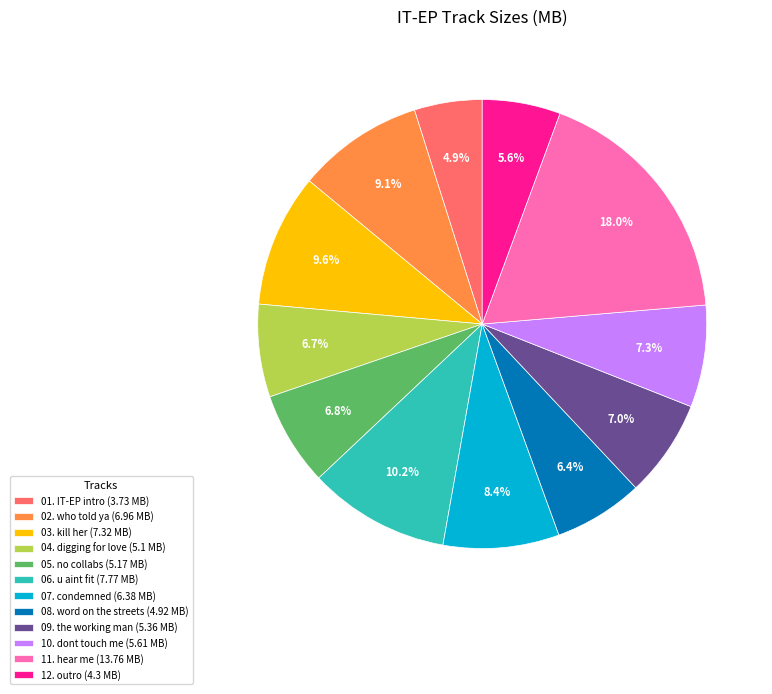

Combined, what portion of the pie is 10. dont touch me (5.61 MB) and 01. IT-EP intro (3.73 MB)?

12.2%